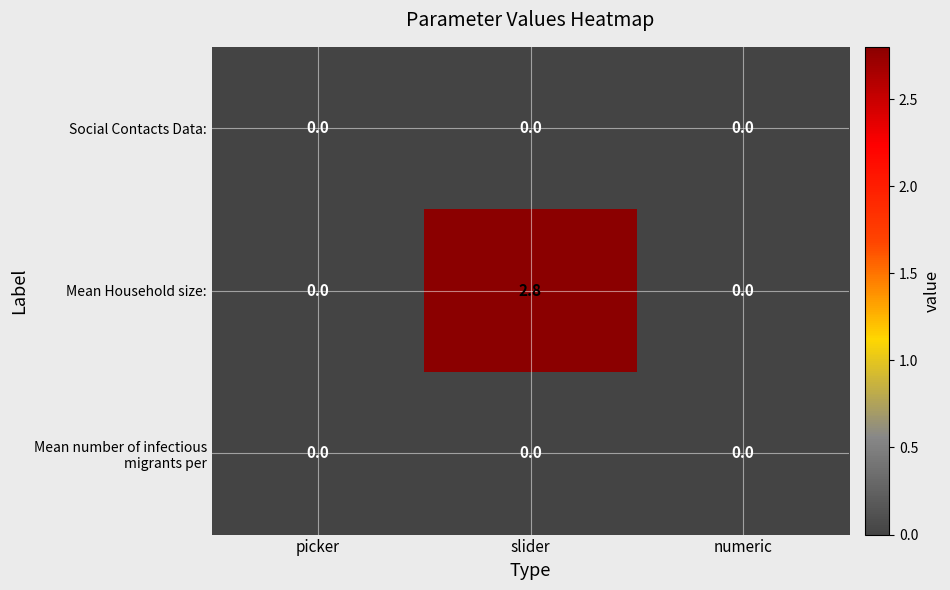

True or false: Social Contacts Data: has a value of 0.0 at picker.

True